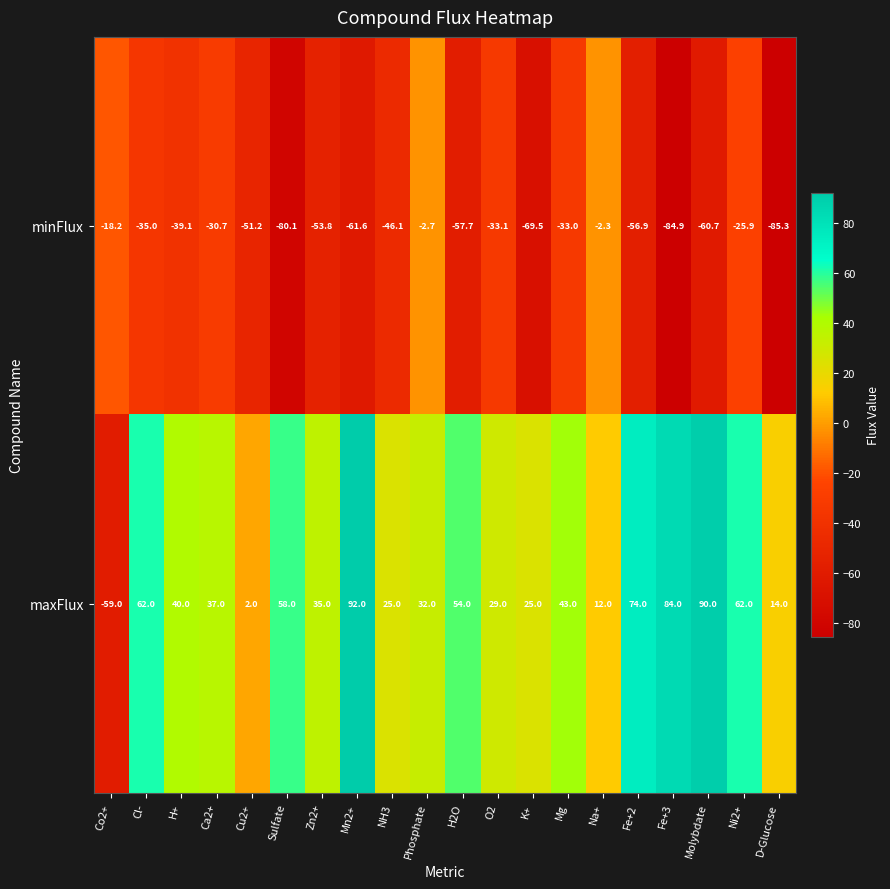

Which series changed the most between Phosphate and Fe+3?

minFlux